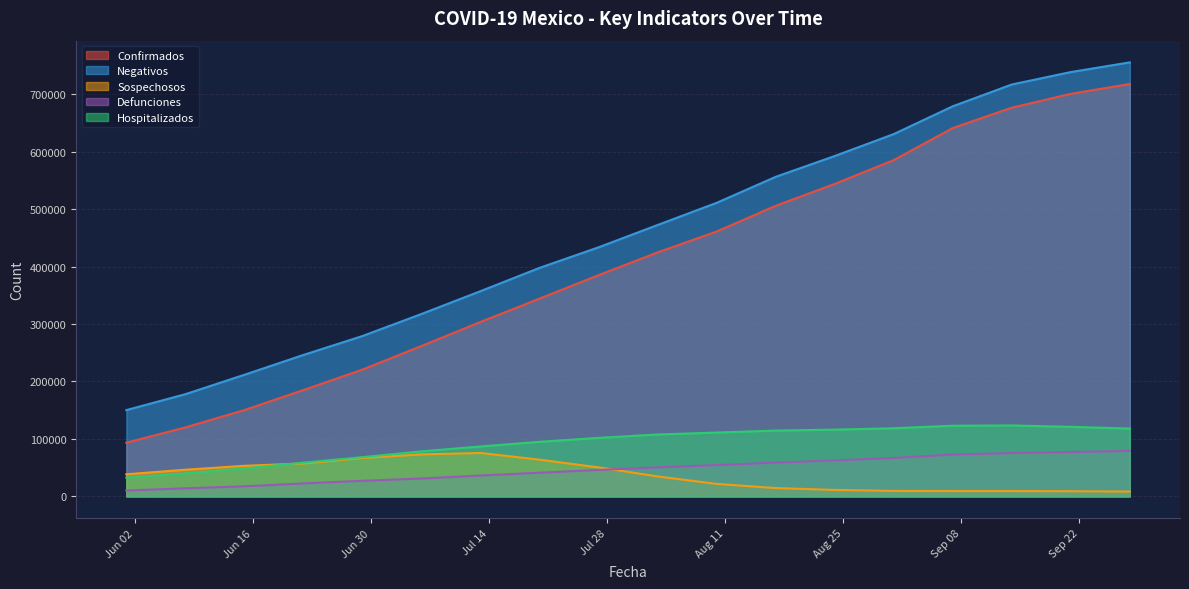

True or false: Hospitalizados and Confirmados cross at least once.

False